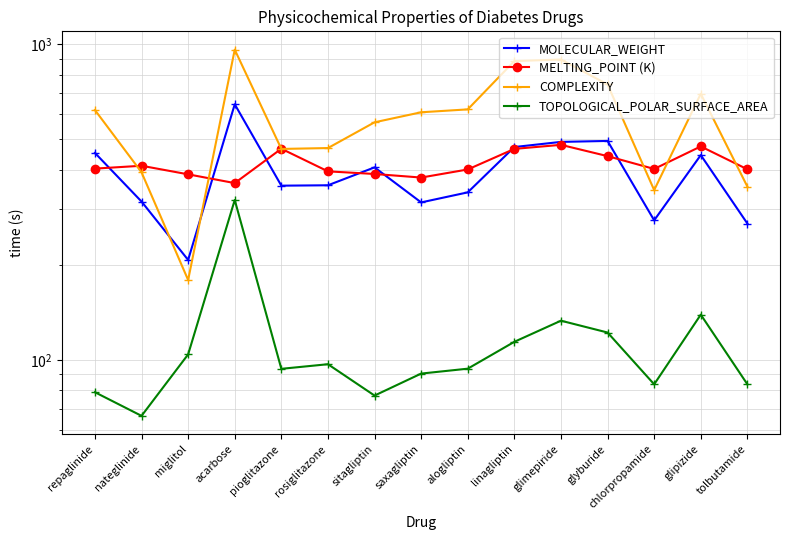

Reading right to left, transcribe all the data shown in this chart.

MOLECULAR_WEIGHT: tolbutamide=270.4	glipizide=445.5	chlorpropamide=276.7	glyburide=494.0	glimepiride=490.6	linagliptin=472.5	alogliptin=339.4	saxagliptin=315.4	sitagliptin=407.3	rosiglitazone=357.4	pioglitazone=356.4	acarbose=645.6	miglitol=207.2	nateglinide=317.4	repaglinide=452.6
MELTING_POINT (K): tolbutamide=401.6	glipizide=474.6	chlorpropamide=402.6	glyburide=442.1	glimepiride=480.1	linagliptin=466.1	alogliptin=401.1	saxagliptin=378.1	sitagliptin=388.1	rosiglitazone=395.6	pioglitazone=466.6	acarbose=363.1	miglitol=387.1	nateglinide=412.1	repaglinide=403.6
COMPLEXITY: tolbutamide=354.0	glipizide=697.0	chlorpropamide=345.0	glyburide=746.0	glimepiride=895.0	linagliptin=885.0	alogliptin=622.0	saxagliptin=609.0	sitagliptin=566.0	rosiglitazone=469.0	pioglitazone=466.0	acarbose=962.0	miglitol=179.0	nateglinide=393.0	repaglinide=619.0
TOPOLOGICAL_POLAR_SURFACE_AREA: tolbutamide=83.6	glipizide=139.0	chlorpropamide=83.6	glyburide=122.0	glimepiride=133.0	linagliptin=114.0	alogliptin=93.7	saxagliptin=90.4	sitagliptin=77.0	rosiglitazone=96.8	pioglitazone=93.6	acarbose=321.0	miglitol=104.0	nateglinide=66.4	repaglinide=78.9